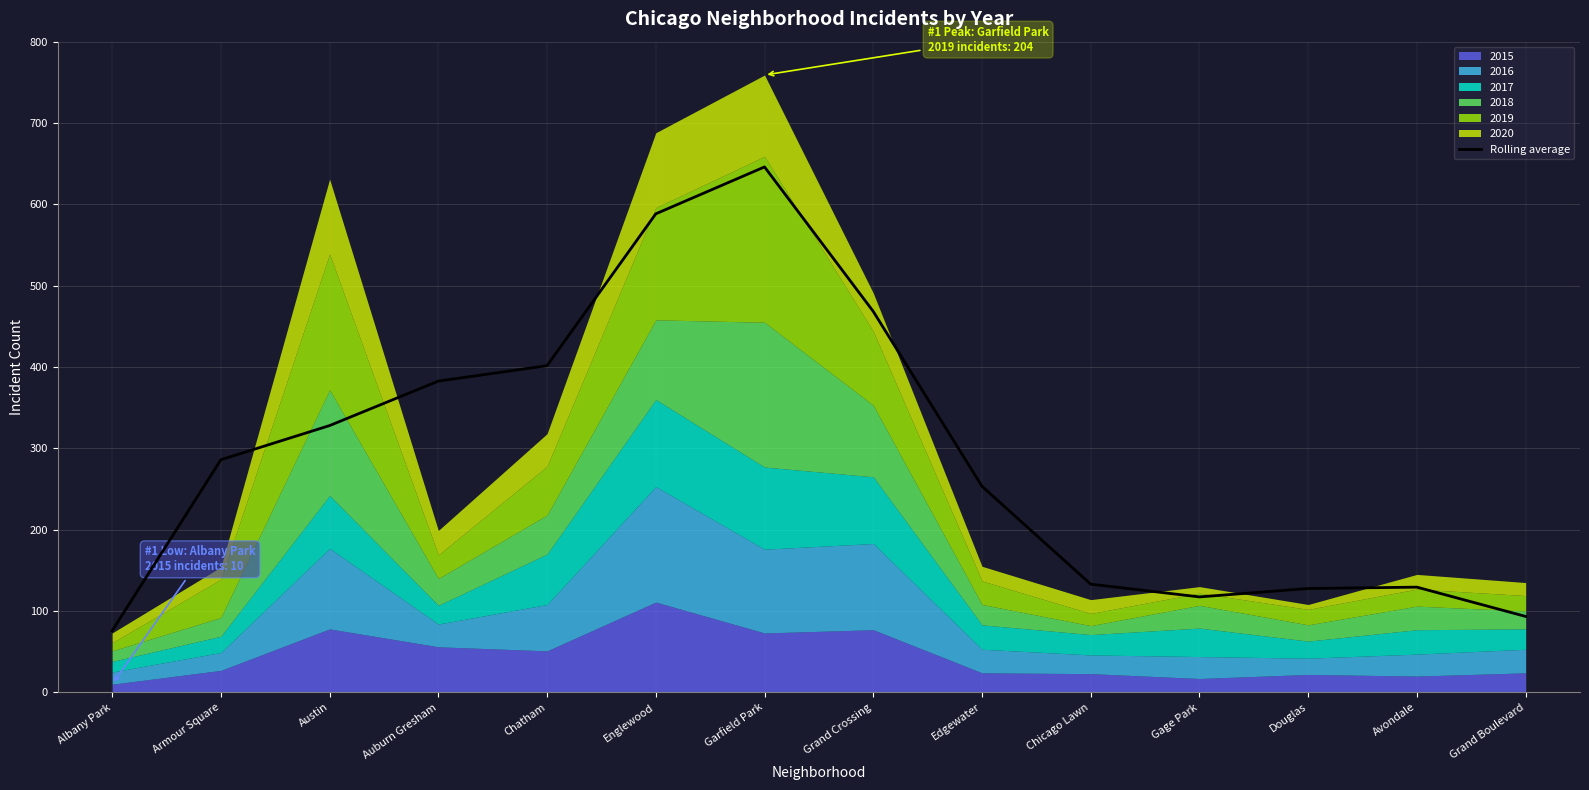

Between Austin and Grand Crossing, which is larger?

Grand Crossing